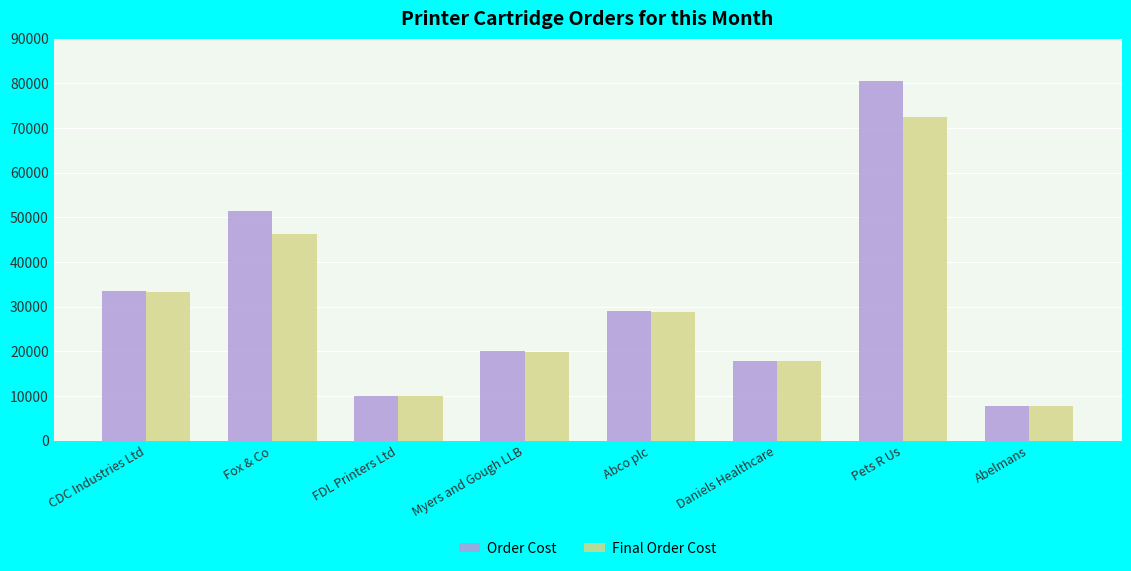

What are all the series names shown in the legend?

Order Cost, Final Order Cost